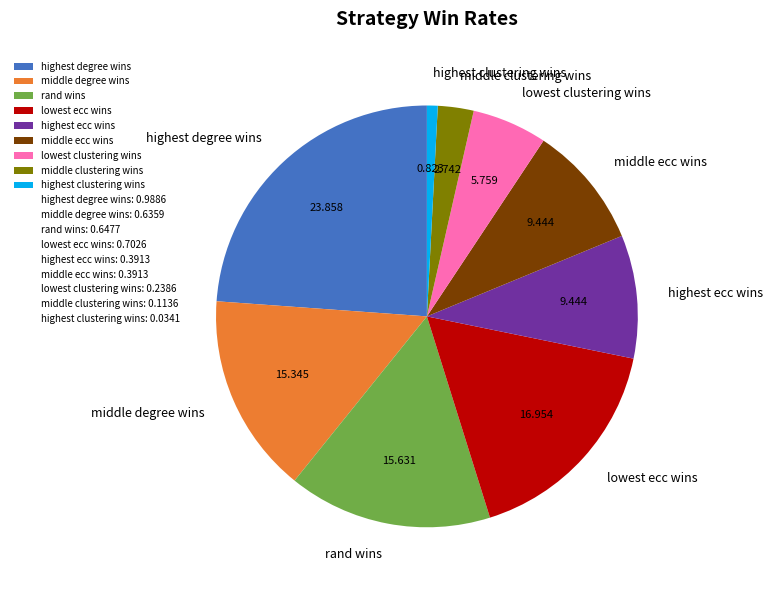

Between middle degree wins and highest clustering wins, which is larger?

middle degree wins